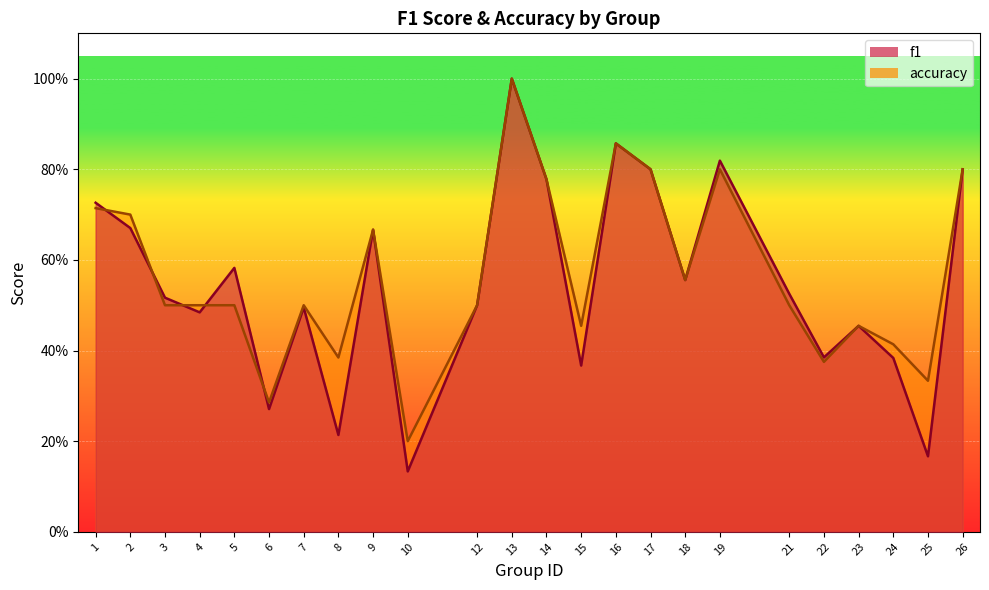

Count the f1 values in the range 0 to 1.

24